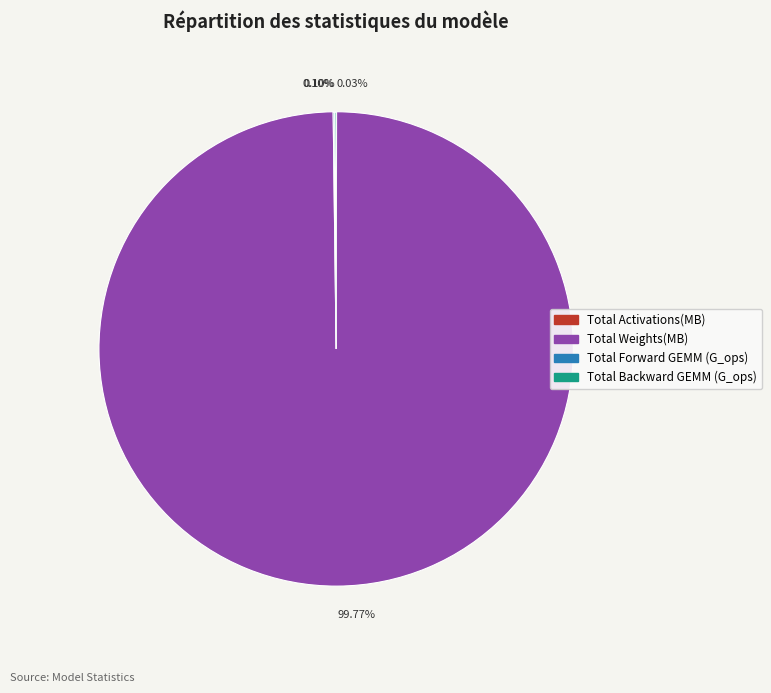

Does any single category account for the majority?

Yes